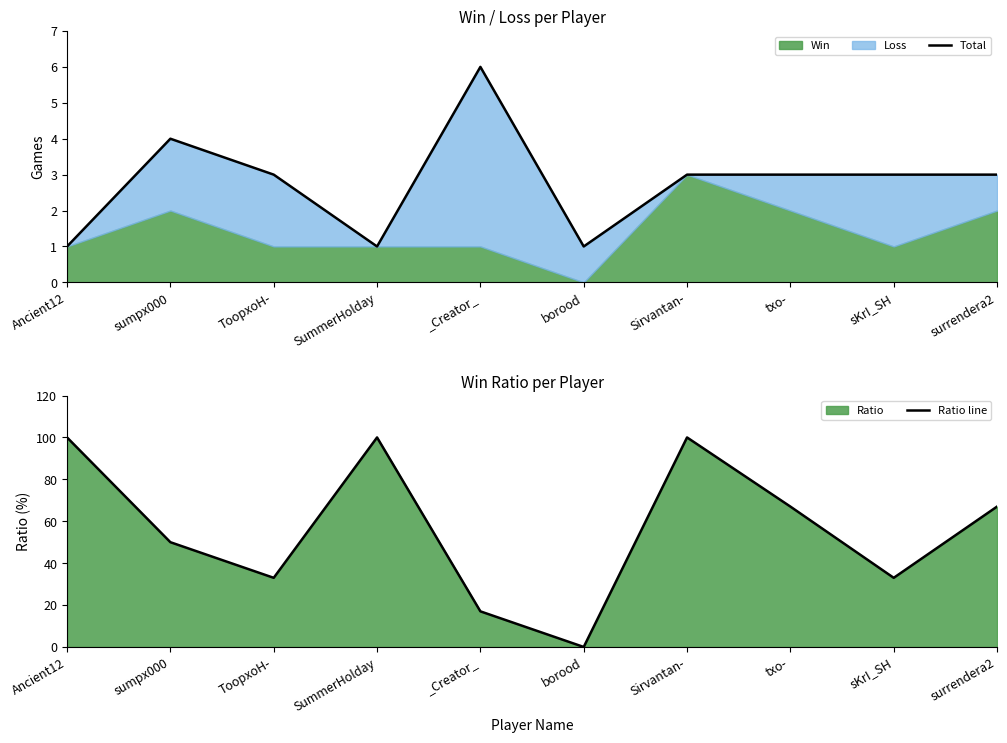

Between SummerHolday and txo-, which is larger?

txo-